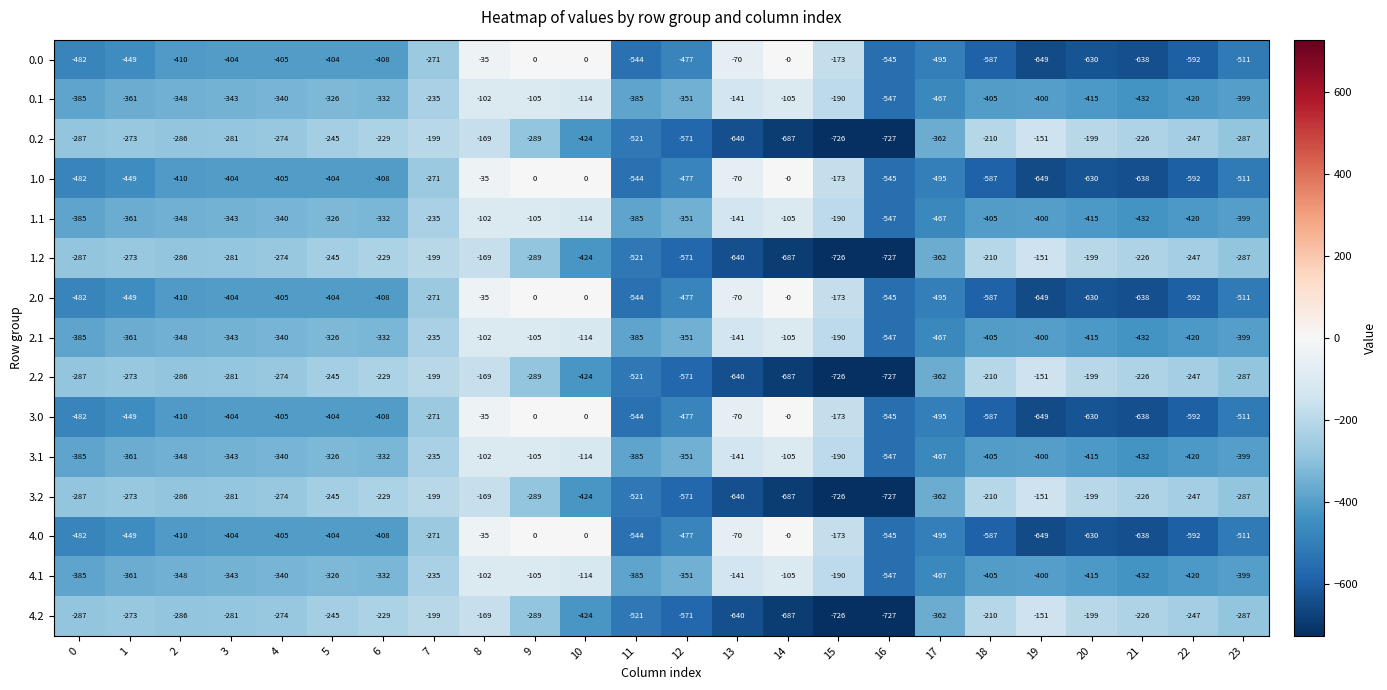

The 2.1 series shows -444 at 4. True or false?

False